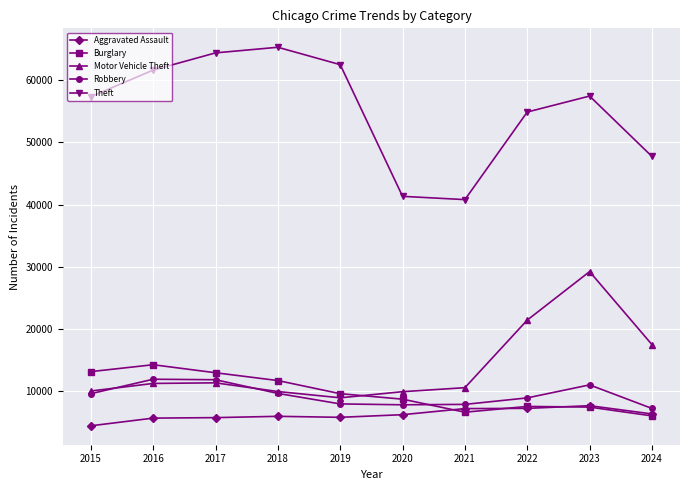

How many categories are shown in the chart?

10